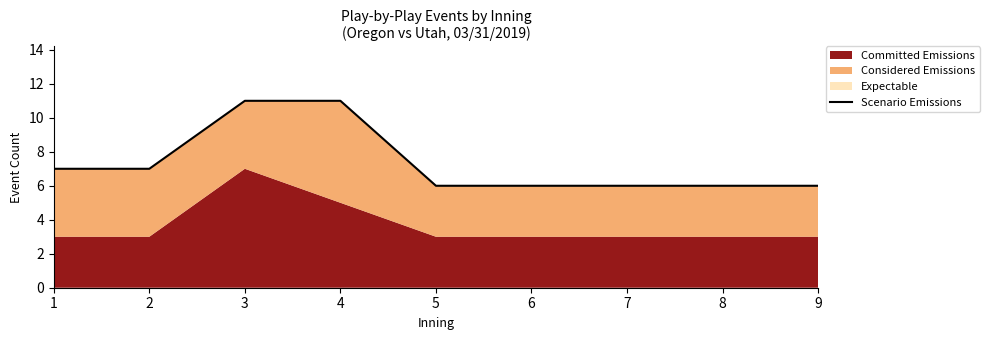

What is the value of the 4th point from the left?

11